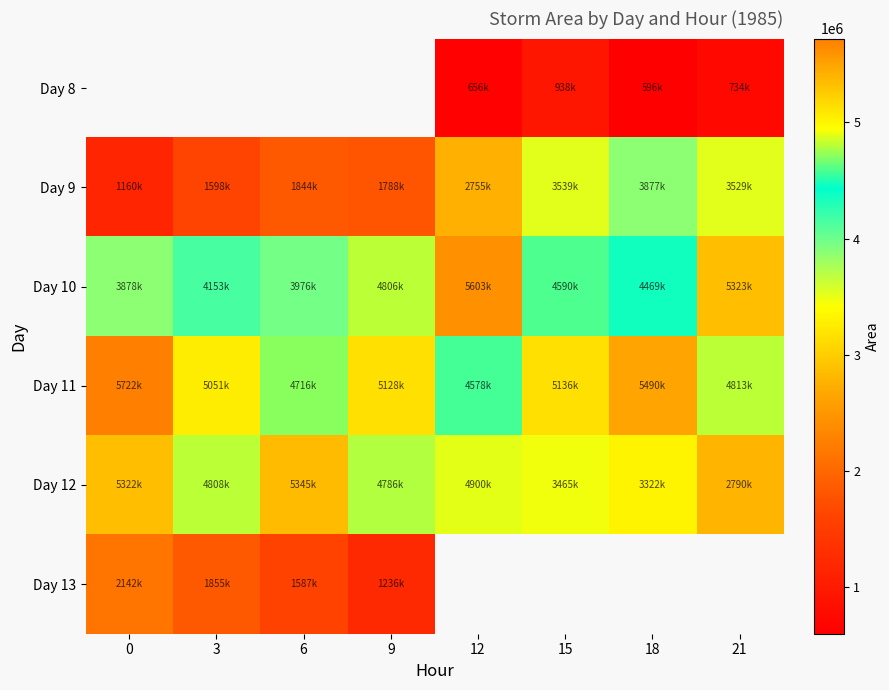

Where is Day 13 nearest to the value 1689375?

6